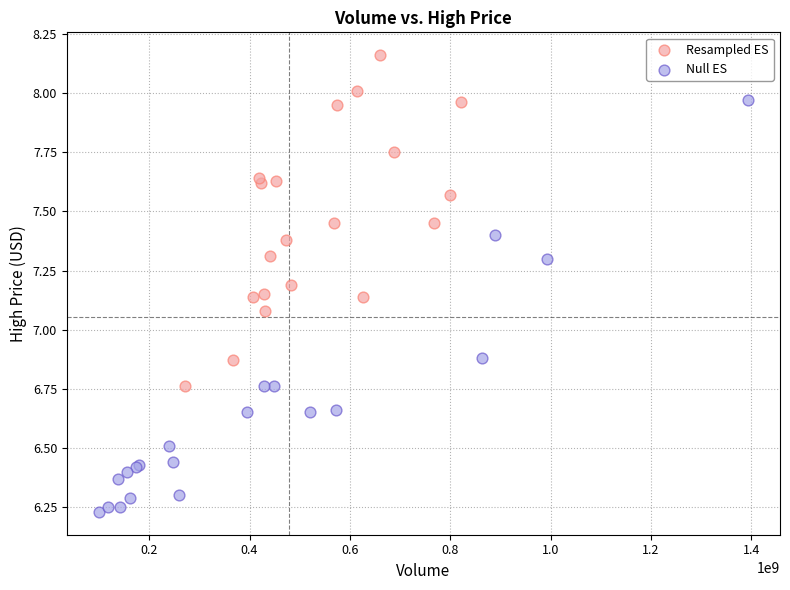

What are all the series names shown in the legend?

Resampled ES, Null ES